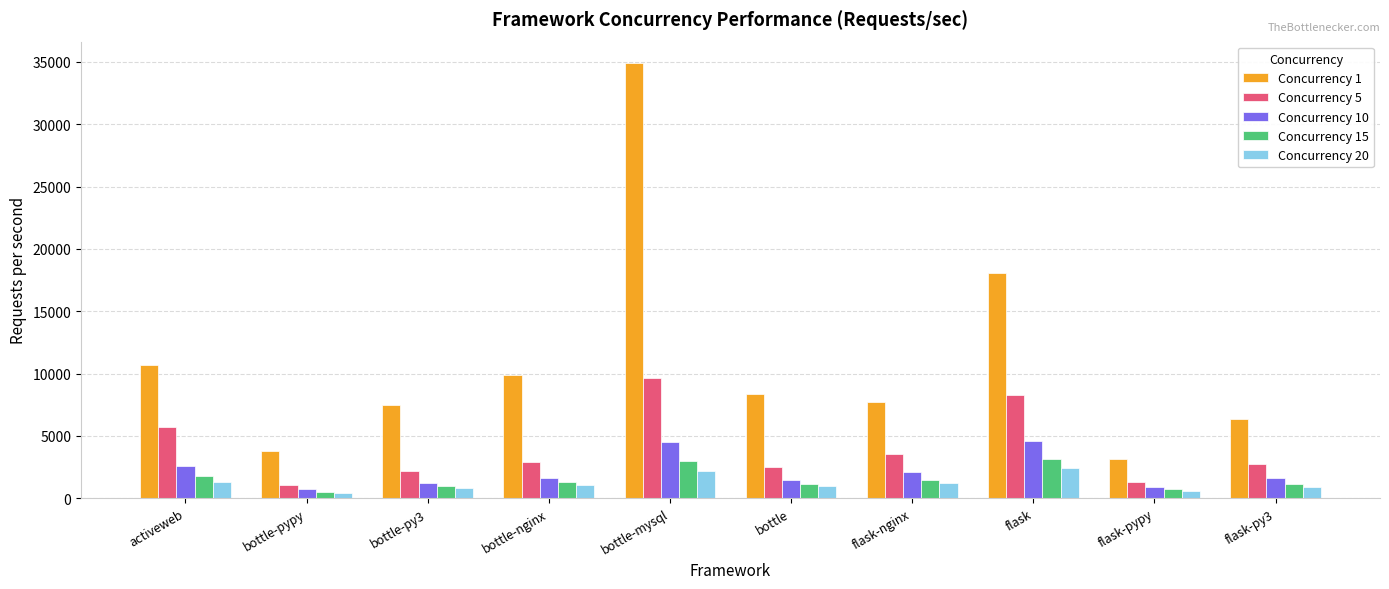

At which label does Concurrency 15 first exceed 1274?

activeweb